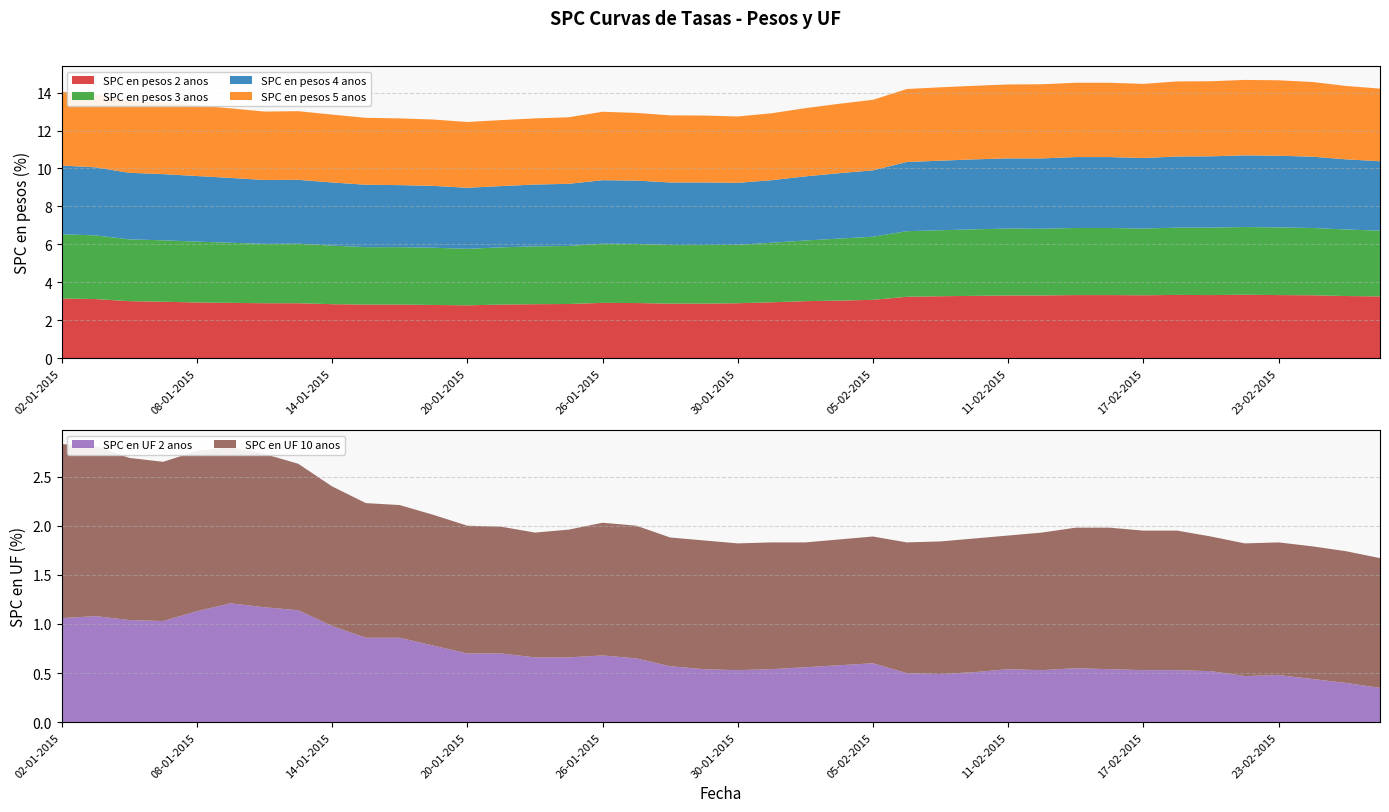

Reading left to right, transcribe all the data shown in this chart.

SPC en pesos 2 anos: 3.1	3.1	3.0	3.0	2.9	2.9	2.9	2.9	2.8	2.8	2.8	2.8	2.8	2.8	2.8	2.9	2.9	2.9	2.9	2.9	2.9	2.9	3.0	3.0	3.1	3.2	3.3	3.3	3.3	3.3	3.3	3.3	3.3	3.3	3.3	3.3	3.3	3.3	3.3	3.2
SPC en pesos 3 anos: 3.4	3.4	3.3	3.2	3.2	3.2	3.1	3.1	3.1	3.0	3.0	3.0	3.0	3.0	3.0	3.1	3.1	3.1	3.1	3.1	3.1	3.1	3.2	3.3	3.3	3.5	3.5	3.5	3.5	3.5	3.5	3.5	3.5	3.5	3.6	3.6	3.6	3.5	3.5	3.5
SPC en pesos 4 anos: 3.6	3.6	3.5	3.5	3.5	3.4	3.4	3.4	3.3	3.3	3.3	3.3	3.2	3.2	3.3	3.3	3.4	3.3	3.3	3.3	3.3	3.3	3.4	3.5	3.5	3.6	3.7	3.7	3.7	3.7	3.7	3.7	3.7	3.8	3.8	3.8	3.8	3.8	3.7	3.7
SPC en pesos 5 anos: 3.9	3.9	3.8	3.8	3.7	3.7	3.6	3.6	3.6	3.5	3.5	3.5	3.5	3.5	3.5	3.5	3.6	3.6	3.5	3.5	3.5	3.5	3.6	3.7	3.7	3.9	3.9	3.9	3.9	3.9	3.9	3.9	3.9	4.0	4.0	4.0	4.0	3.9	3.9	3.8
SPC en UF 2 anos: 1.1	1.1	1.0	1.0	1.1	1.2	1.2	1.1	1.0	0.9	0.9	0.8	0.7	0.7	0.7	0.7	0.7	0.7	0.6	0.5	0.5	0.5	0.6	0.6	0.6	0.5	0.5	0.5	0.5	0.5	0.6	0.5	0.5	0.5	0.5	0.5	0.5	0.4	0.4	0.3
SPC en UF 10 anos: 1.8	1.7	1.6	1.6	1.6	1.6	1.6	1.5	1.4	1.4	1.4	1.3	1.3	1.3	1.3	1.3	1.4	1.4	1.3	1.3	1.3	1.3	1.3	1.3	1.3	1.3	1.4	1.4	1.4	1.4	1.4	1.4	1.4	1.4	1.4	1.4	1.4	1.4	1.3	1.3